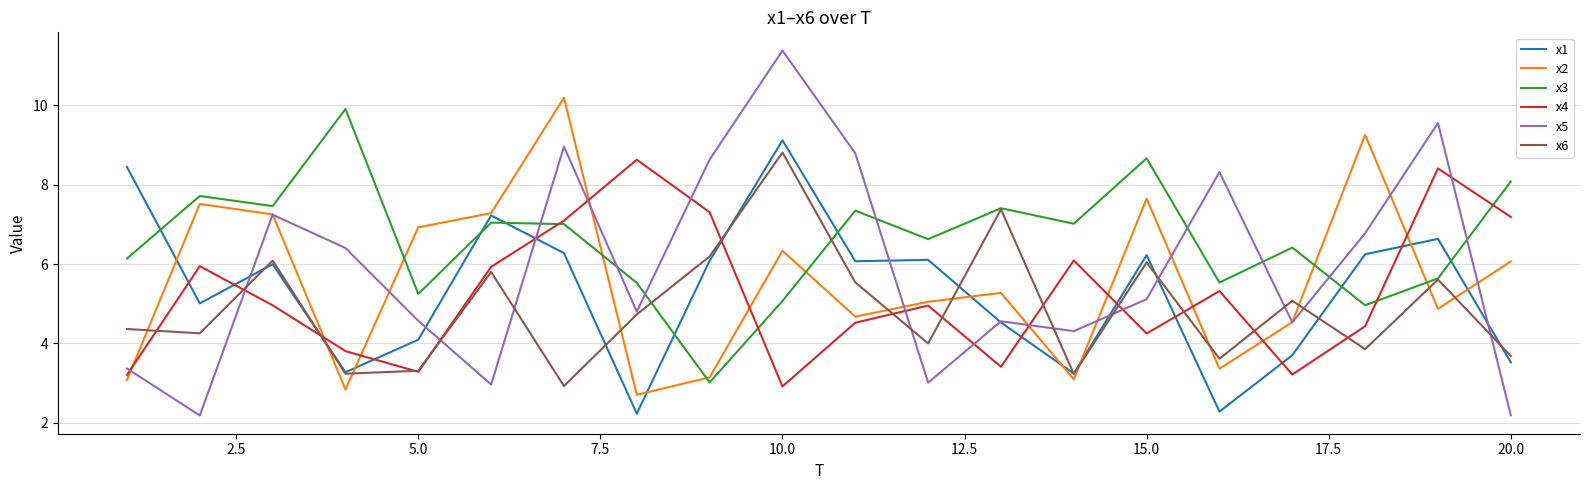

True or false: x3 and x6 cross at least once.

True